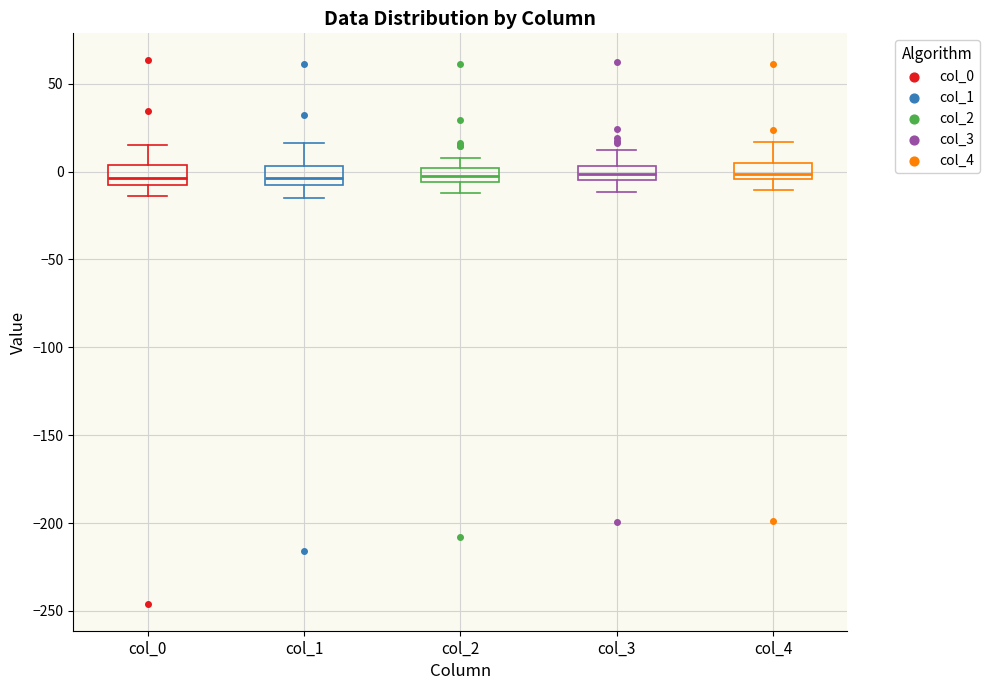

Reading left to right, read every box against the y-axis: the position of its median line, the range the box covers, and the ends of its whiskers. The values are not printed on the chart, so give them approximately, as read against the axis.

col_0: median -5 (just above the box's lower edge), box -5 to 5, whiskers -15 to 15
col_1: median -5, box -10 to 5, whiskers -15 to 15
col_2: median 0 (inside the box), box -5 to 0, whiskers -10 to 10
col_3: median 0, box -5 to 5, whiskers -10 to 10
col_4: median 0, box -5 to 5, whiskers -10 to 15